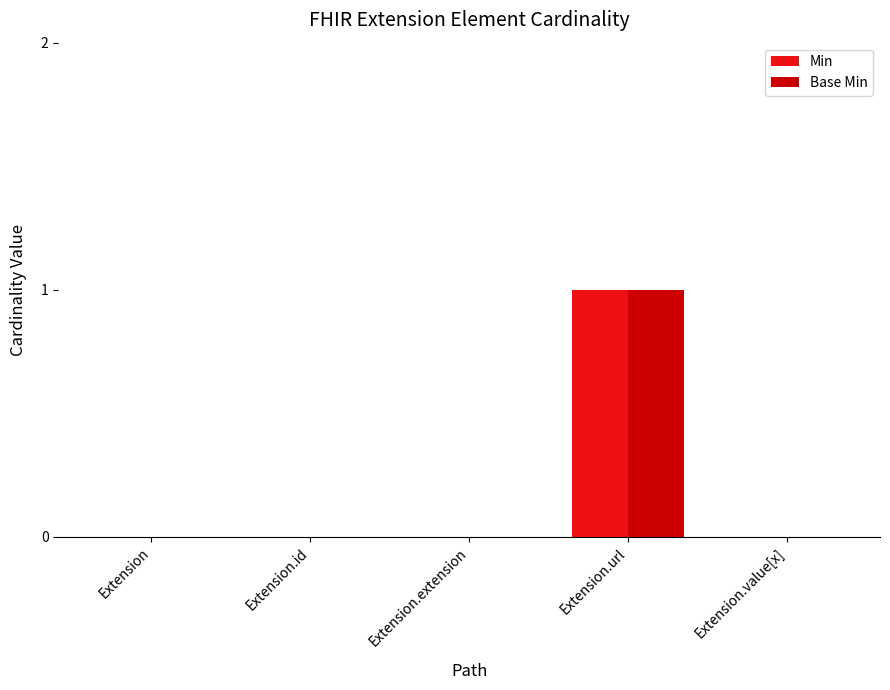

How many Base Min values are between 0 and 1?

5